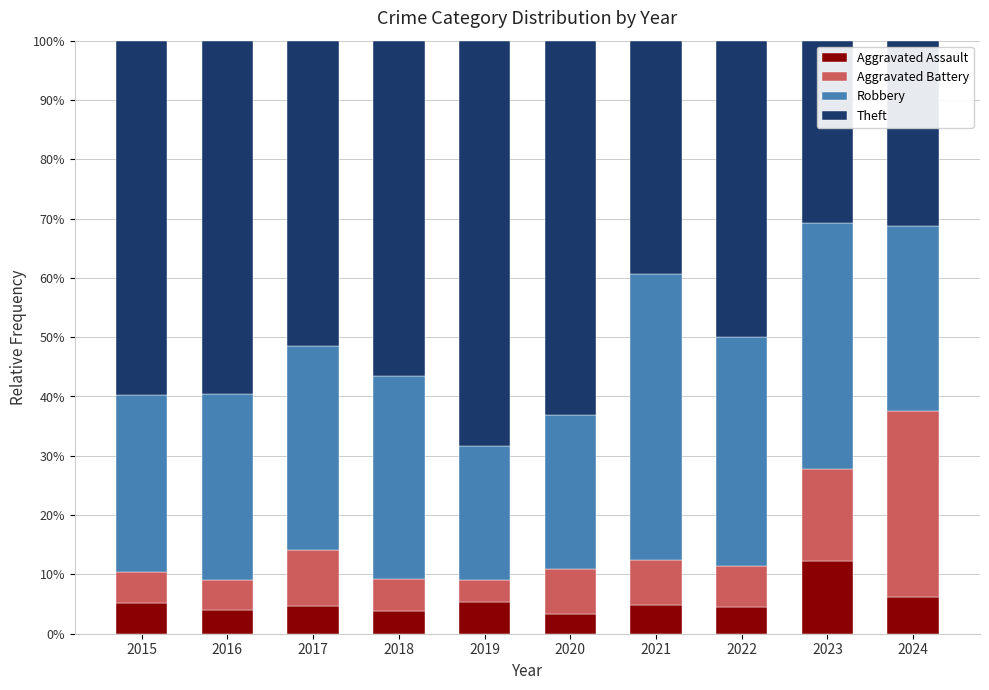

Which category has the highest value in the Aggravated Assault series?

2023